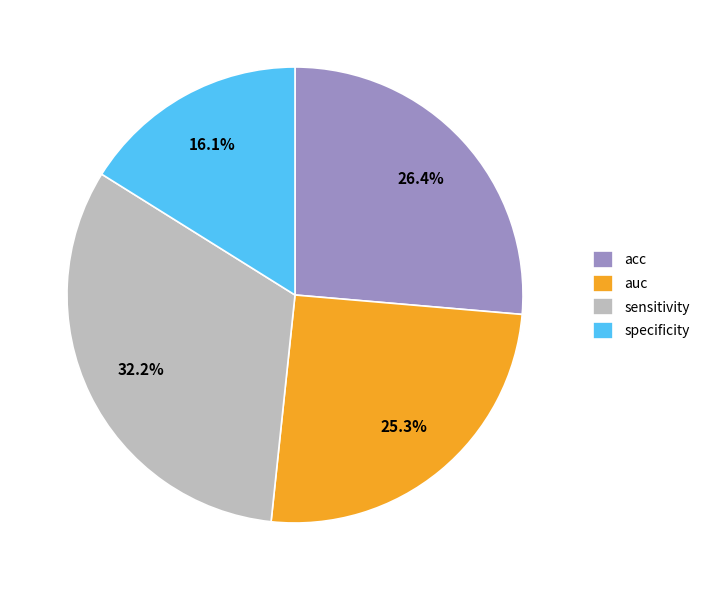

Does sensitivity account for over 50% of the chart?

No